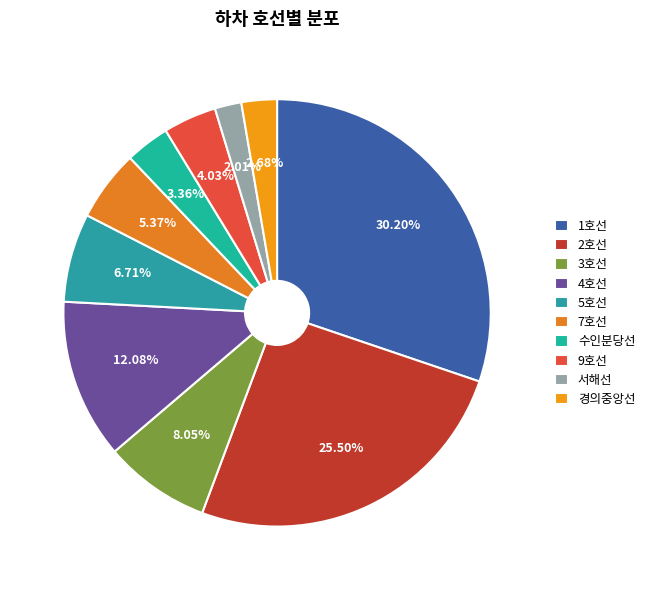

The 3호선 slice represents 1% of the pie. True or false?

False